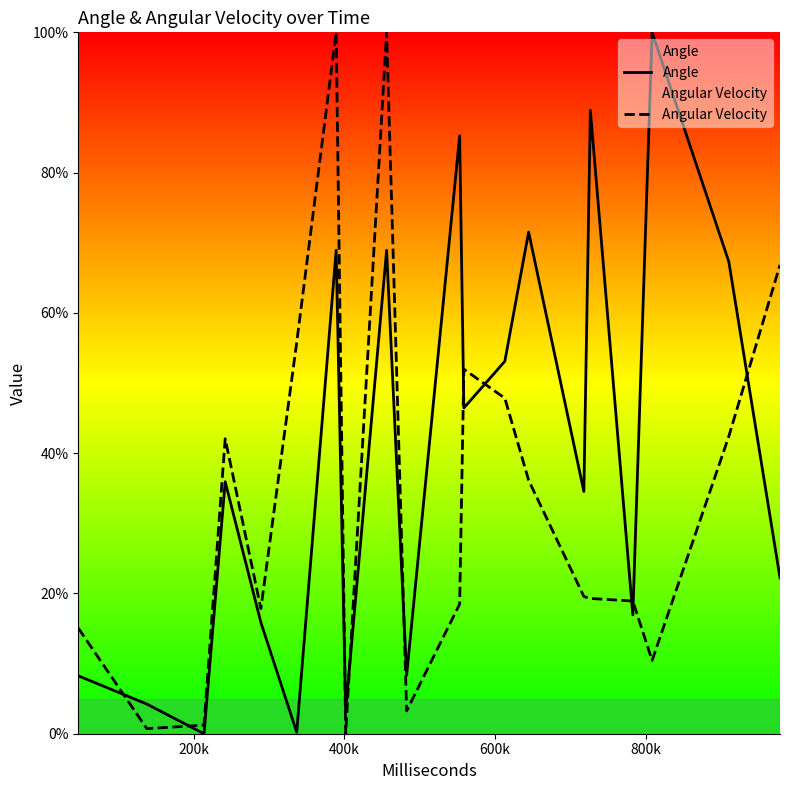

How many positive values does the Angular Velocity series have?

19